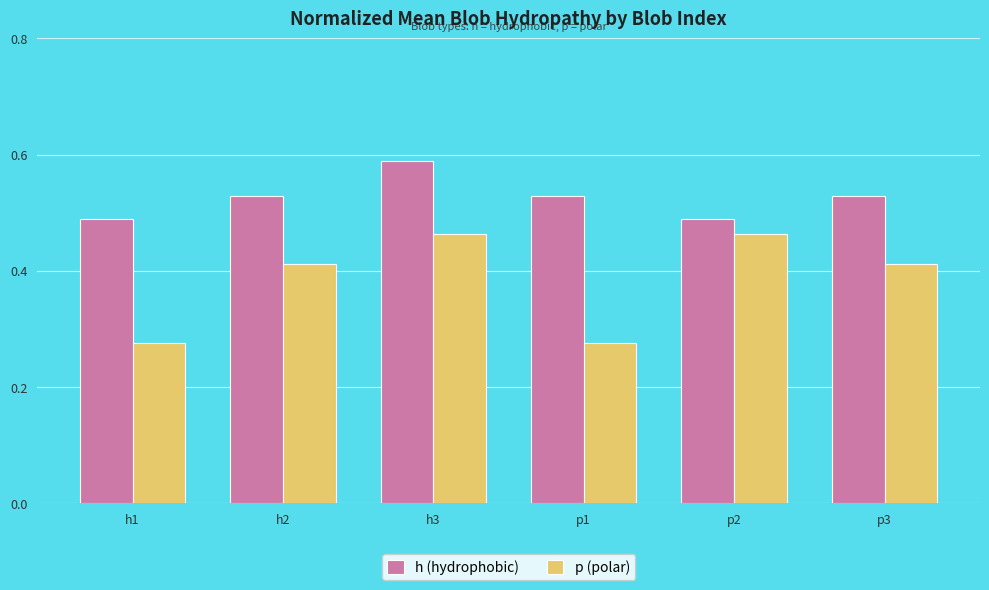

How many data points does each series have?

6